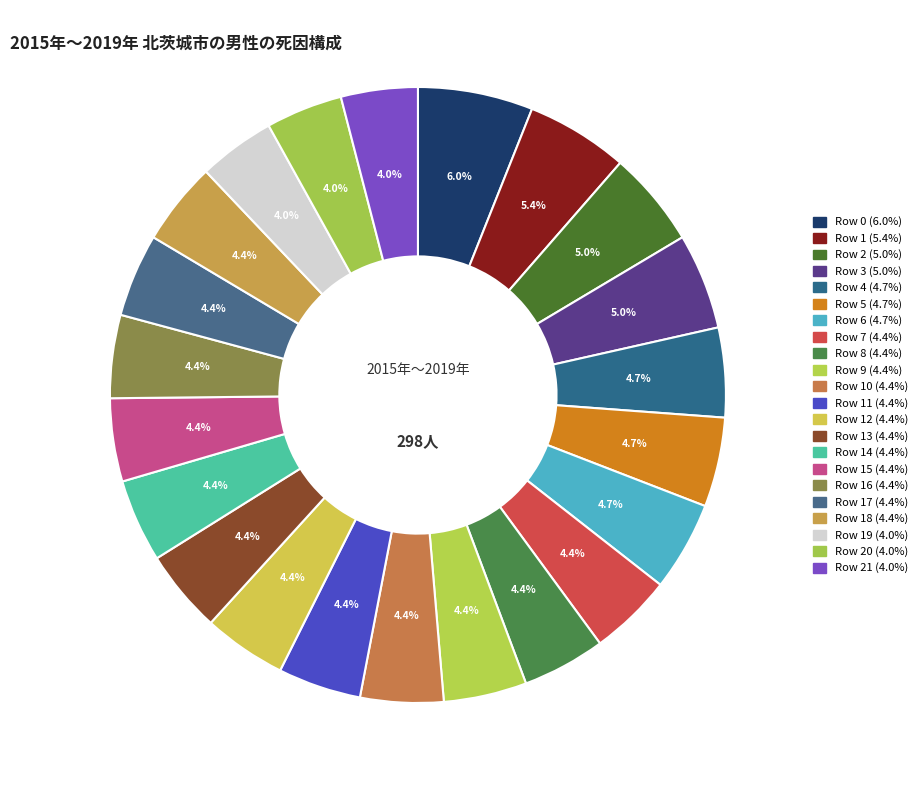

How many slices are in this pie chart?

22